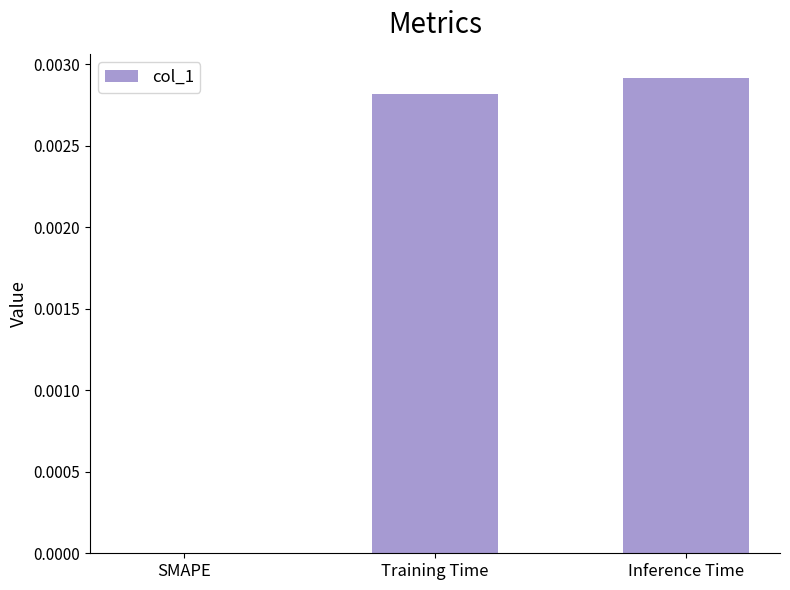

Which category has the highest value across all series?

Inference Time